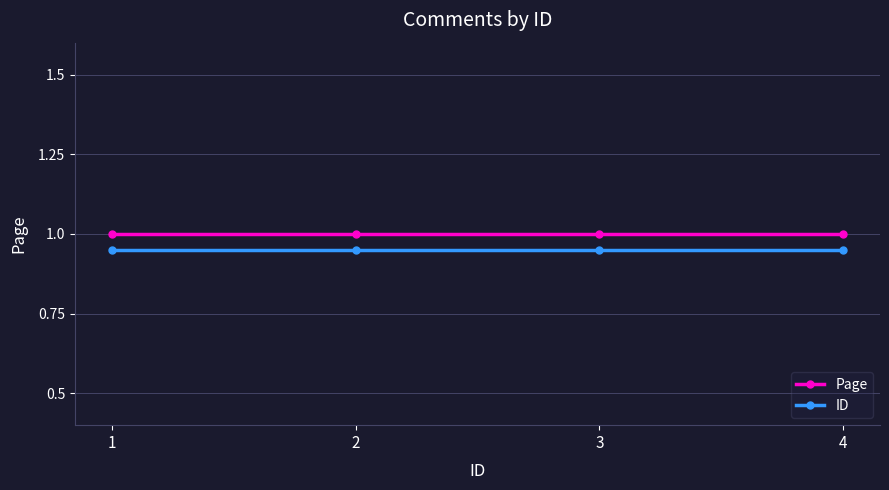

List the series in order of their peak value, highest first.

Page, ID